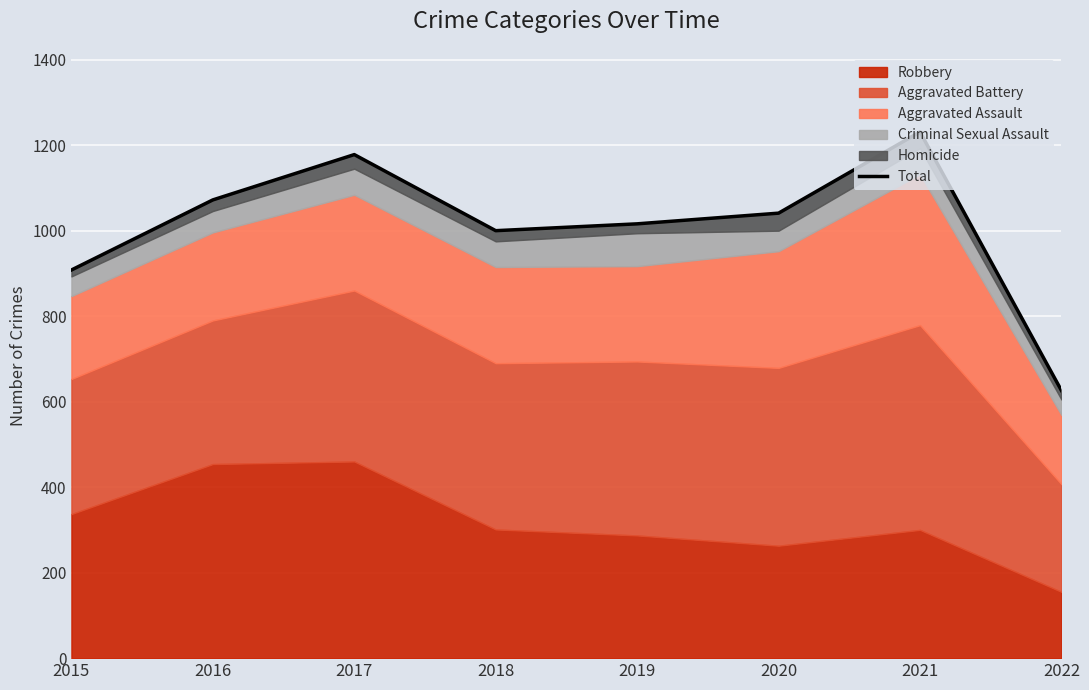

What is the smallest value displayed?

626